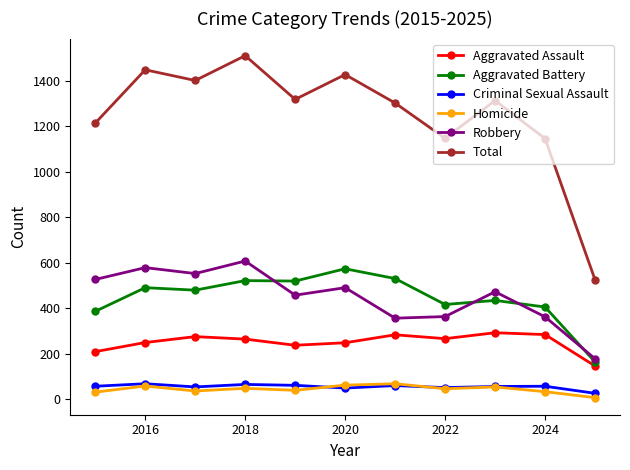

What is the maximum value for Aggravated Battery?

574